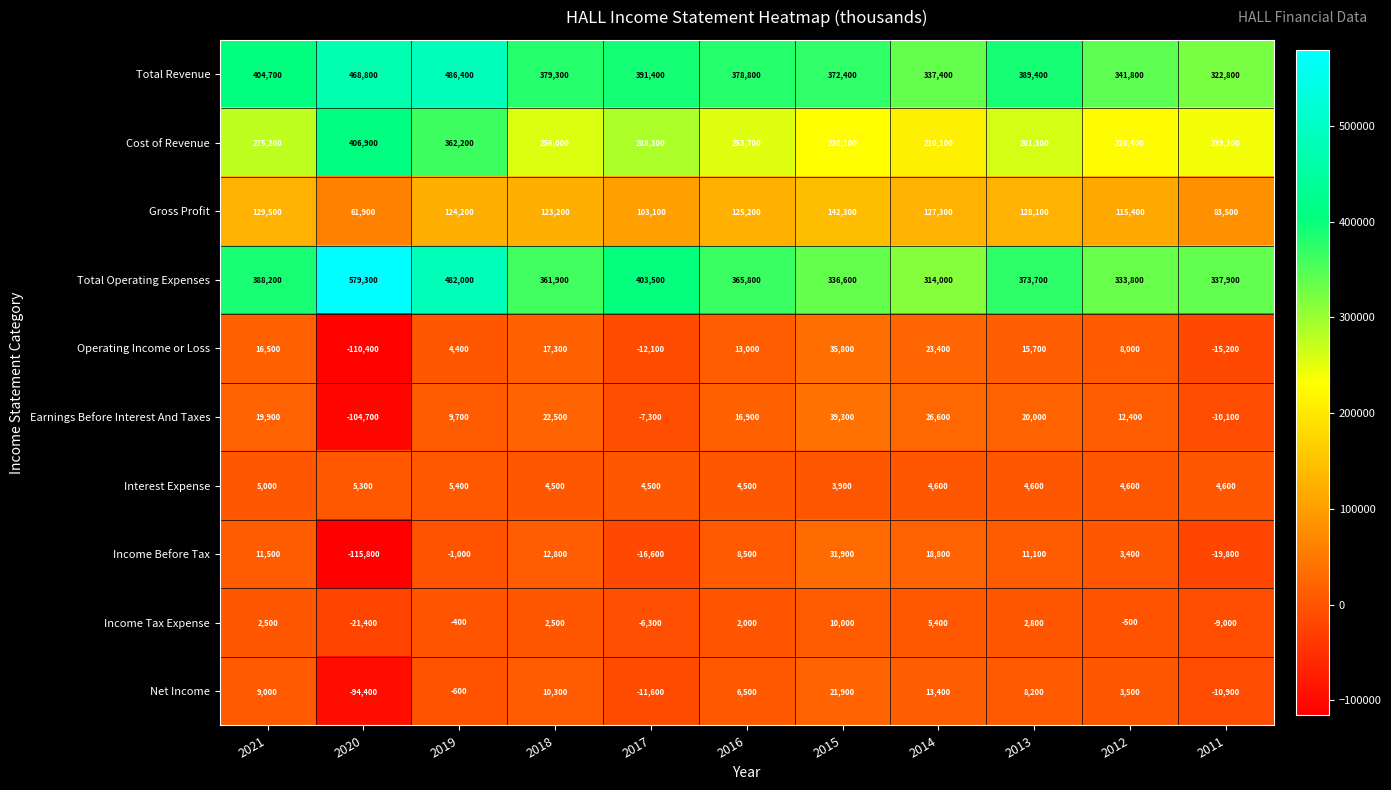

What is the average value of the Net Income series?

-4064